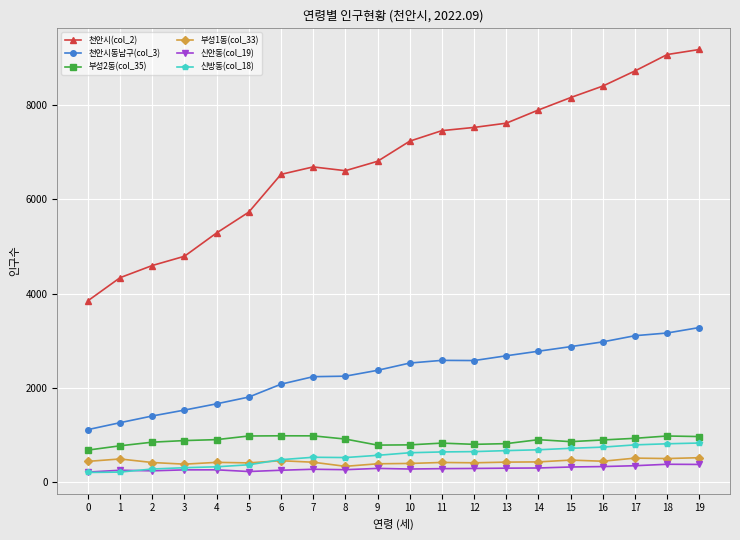

Which series has the largest total across all categories?

천안시(col_2)